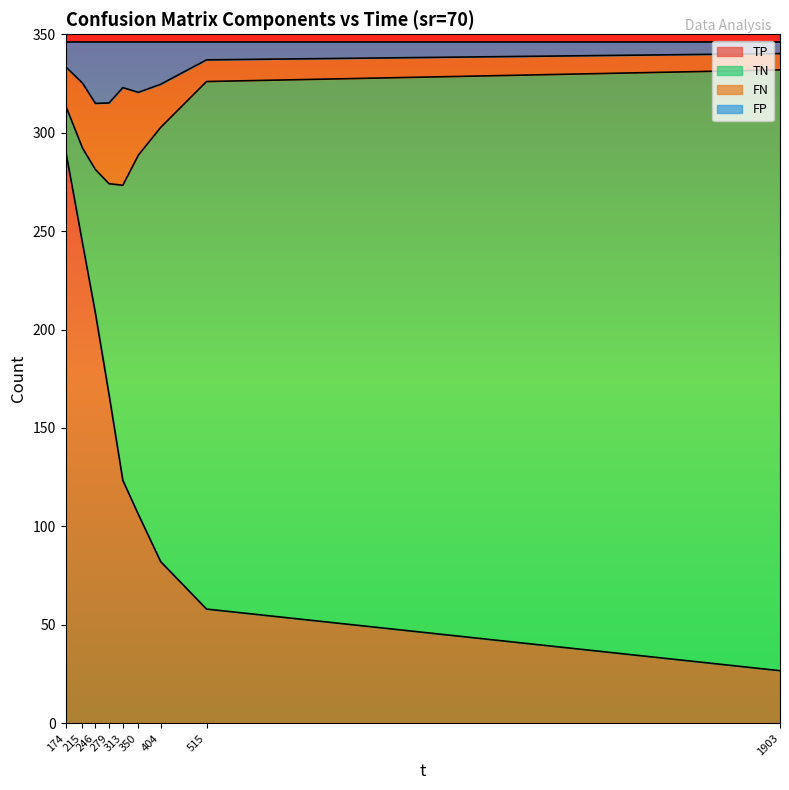

What is the sum of the TP values at 174 and 215?

535.3